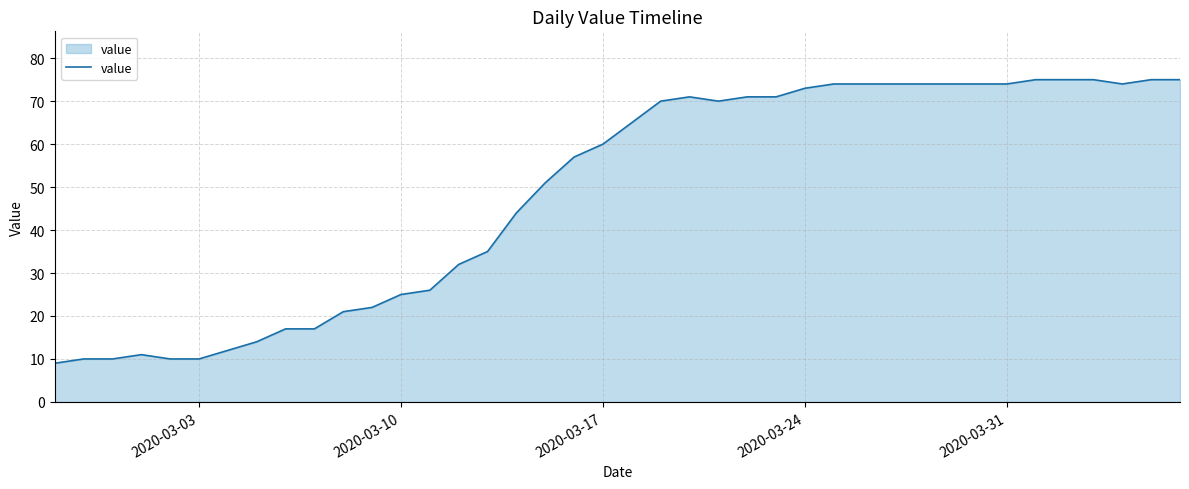

What is the difference between the maximum and minimum values?

66